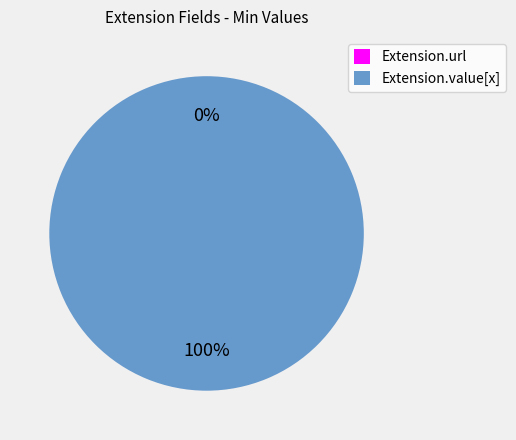

True or false: Extension.url accounts for 6% of the total.

False